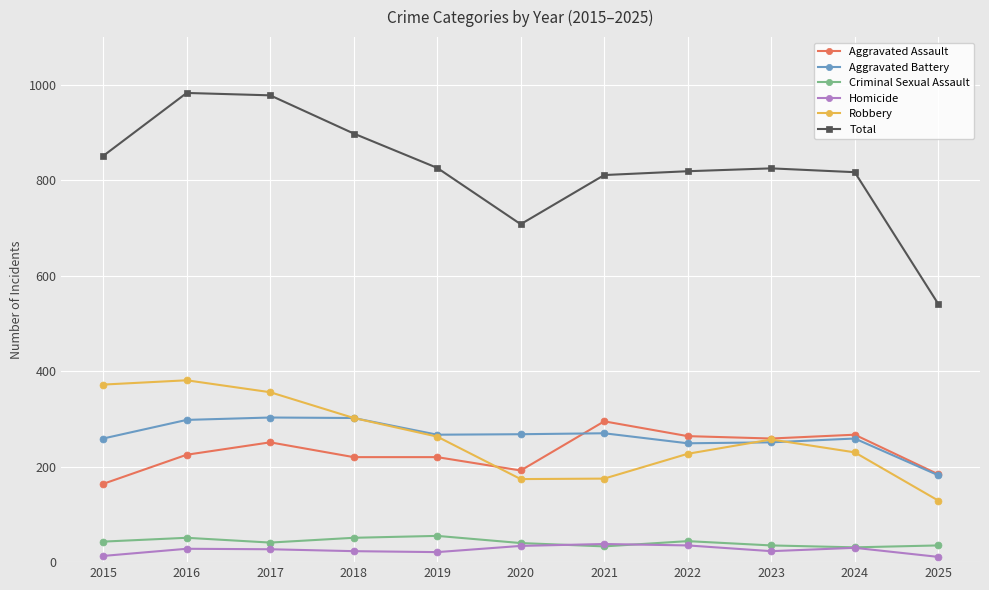

What is the greatest value displayed?

983